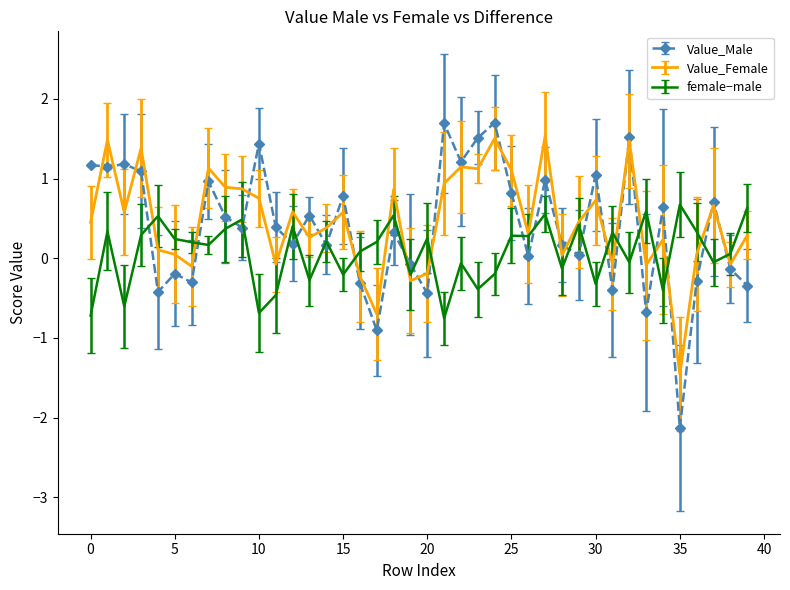

What are all the series names shown in the legend?

Value_Male, Value_Female, female−male